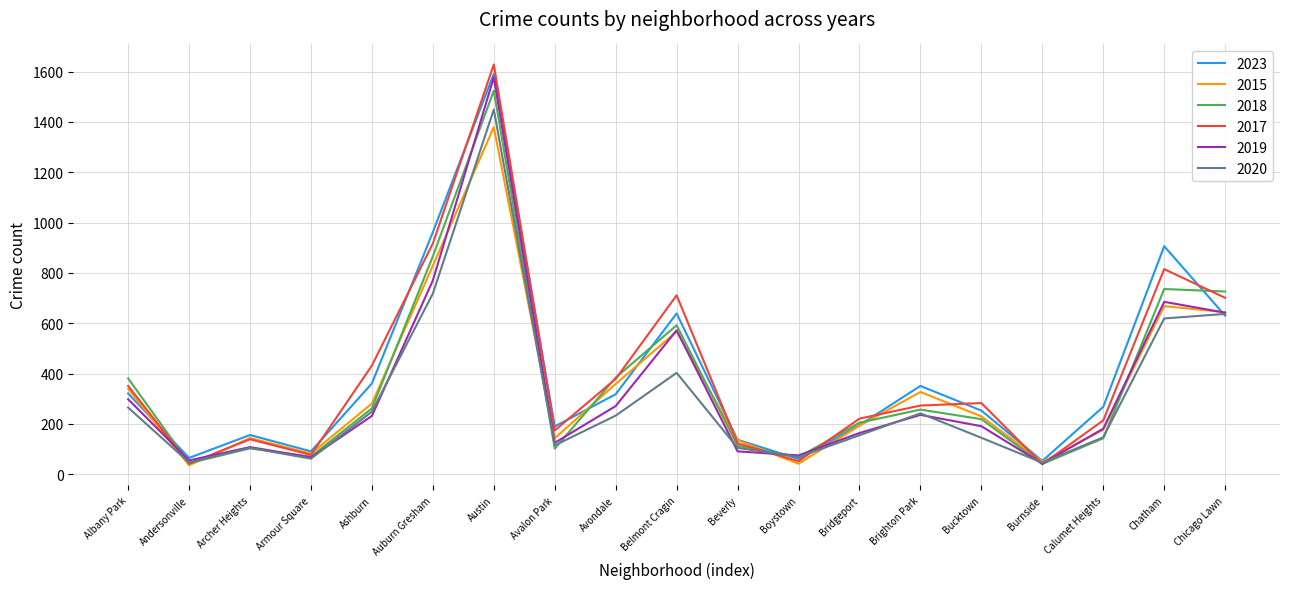

What is the total value across all series at Burnside?

271